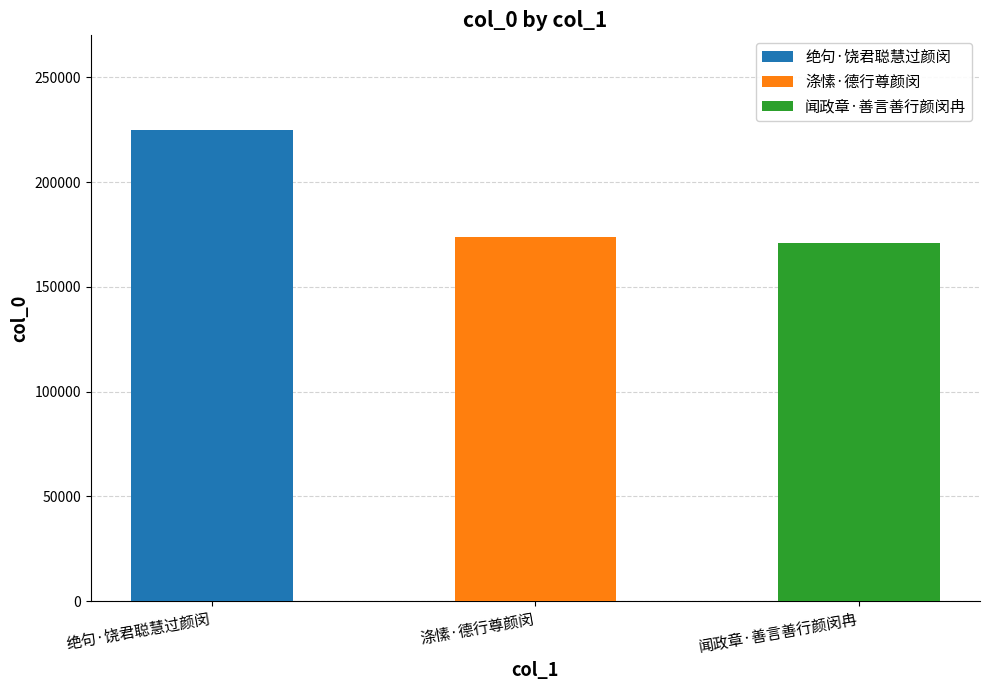

Are the bars horizontal?

No